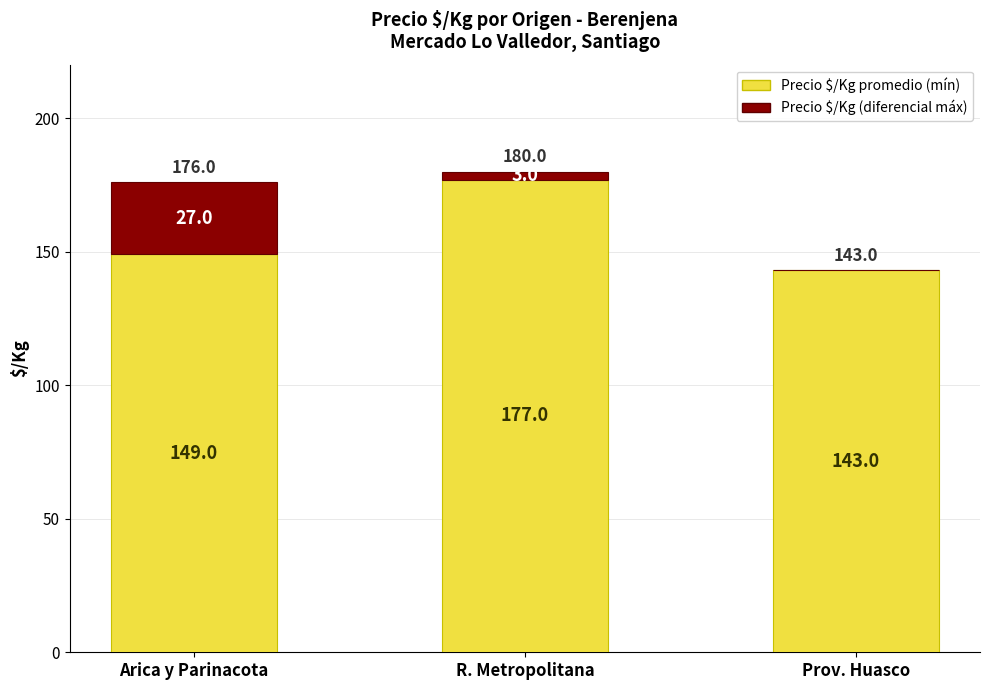

At which category is the sum across all series the highest?

R. Metropolitana